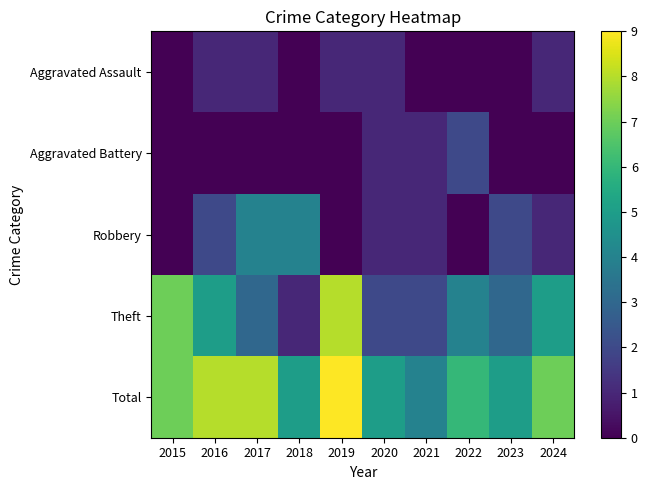

At 2019, list the series in order from largest to smallest.

Total, Theft, Aggravated Assault, Aggravated Battery, Robbery